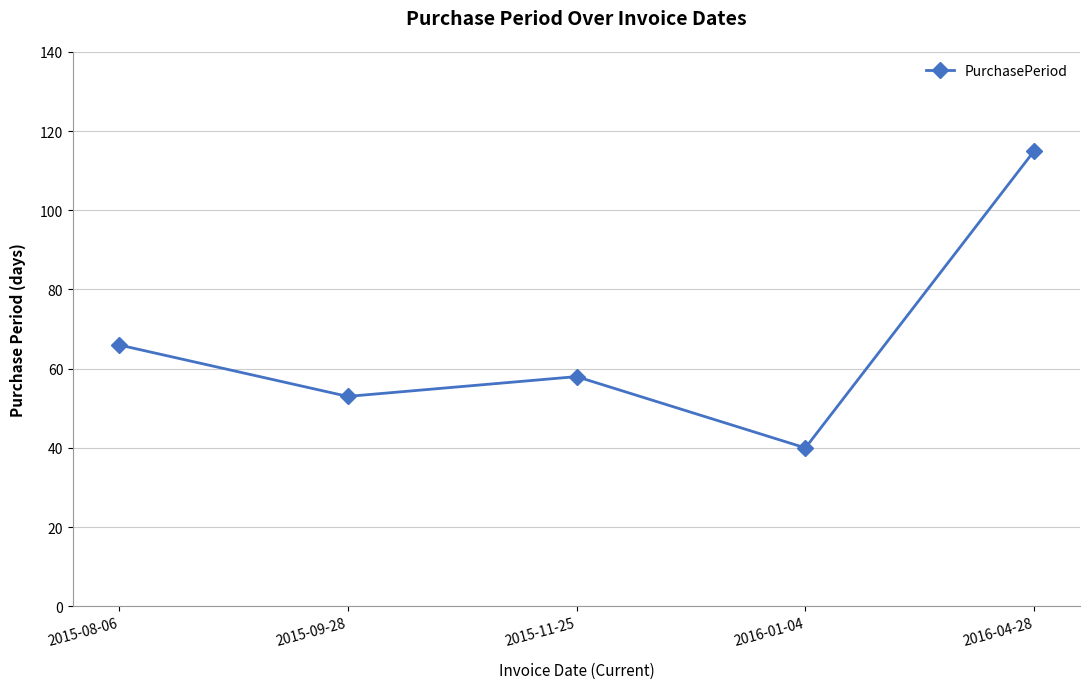

What is the value of the 3rd point from the left?

58